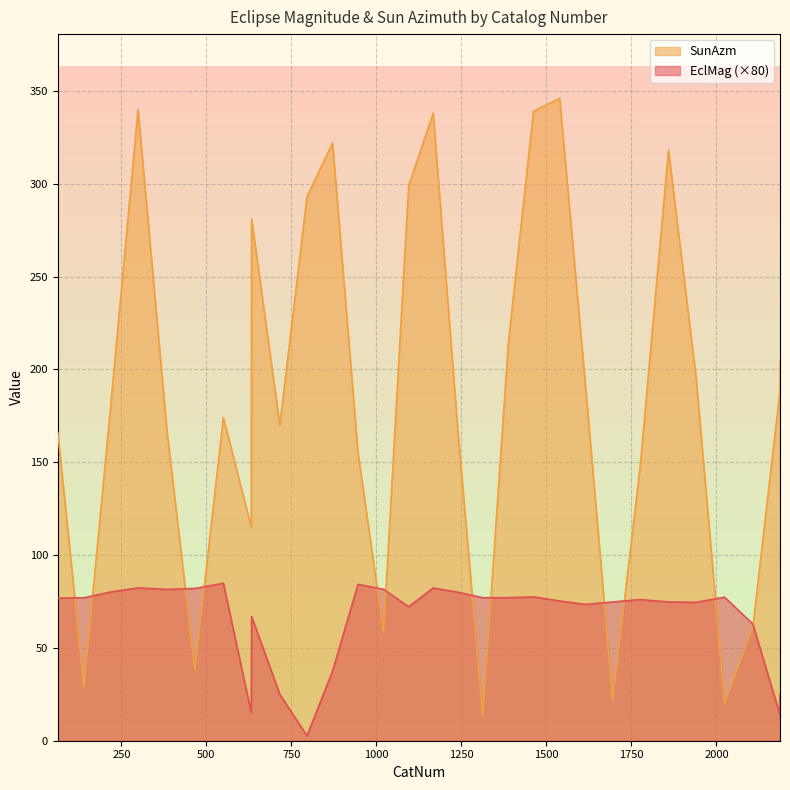

What is the minimum value for EclMag?

2.6